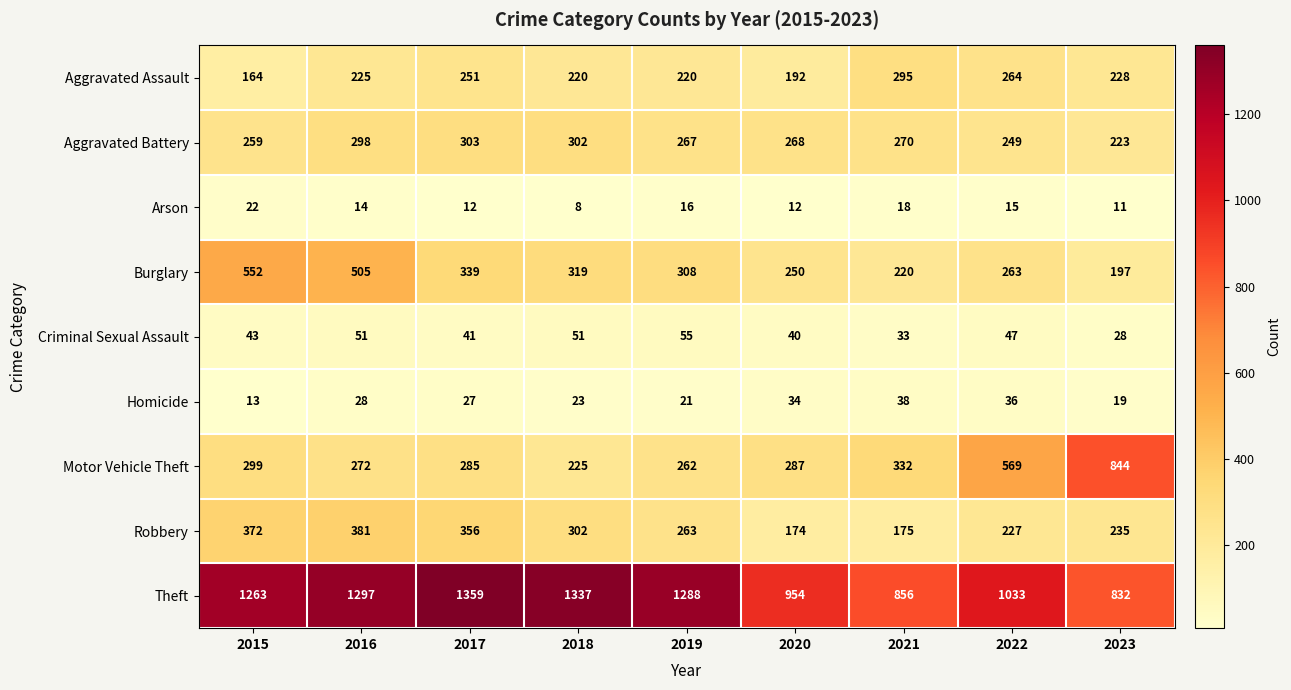

How many categories are shown in the chart?

9